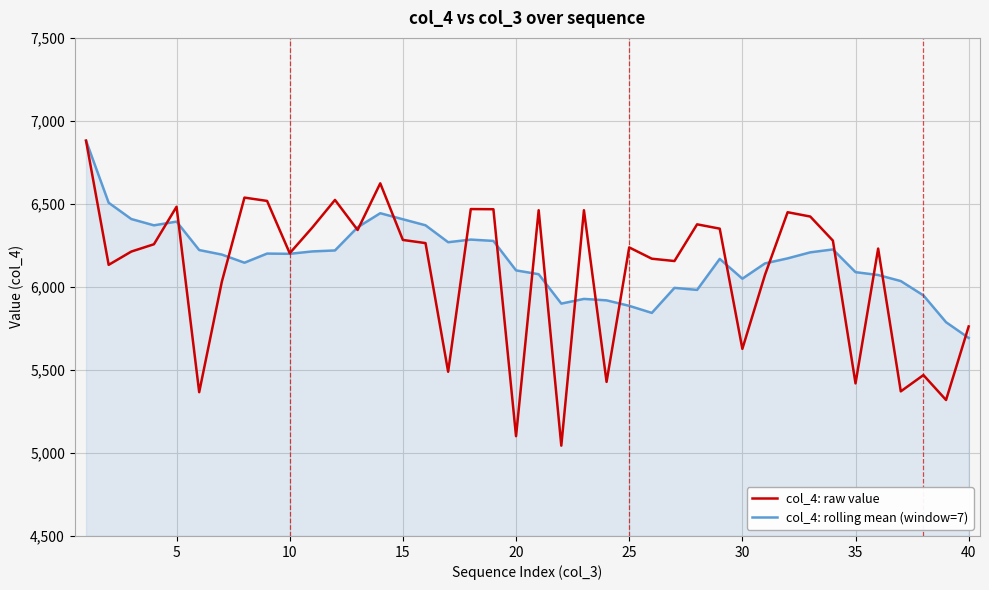

Which series has the largest range (max minus min)?

col_4: raw value